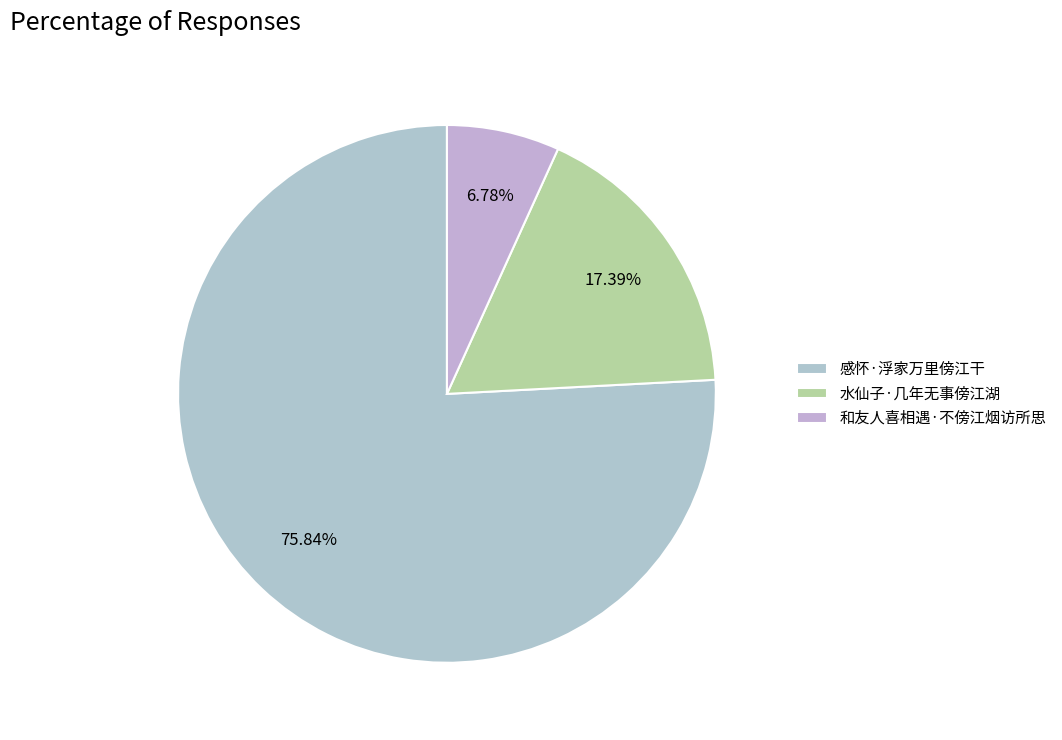

Is it true that 水仙子·几年无事傍江湖 is 17% of the pie?

True